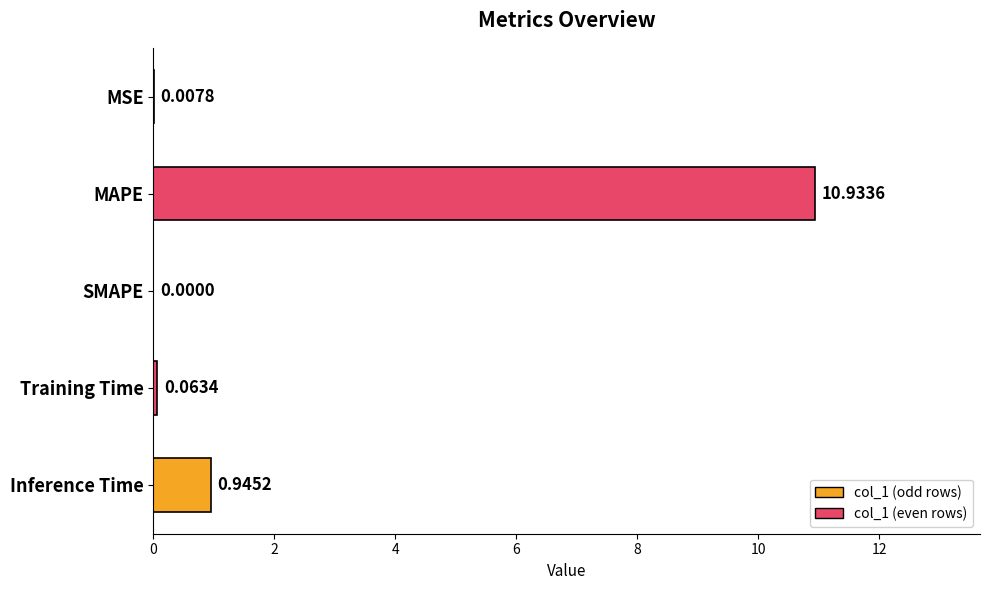

What is the change in value from SMAPE to Training Time?

+0.1